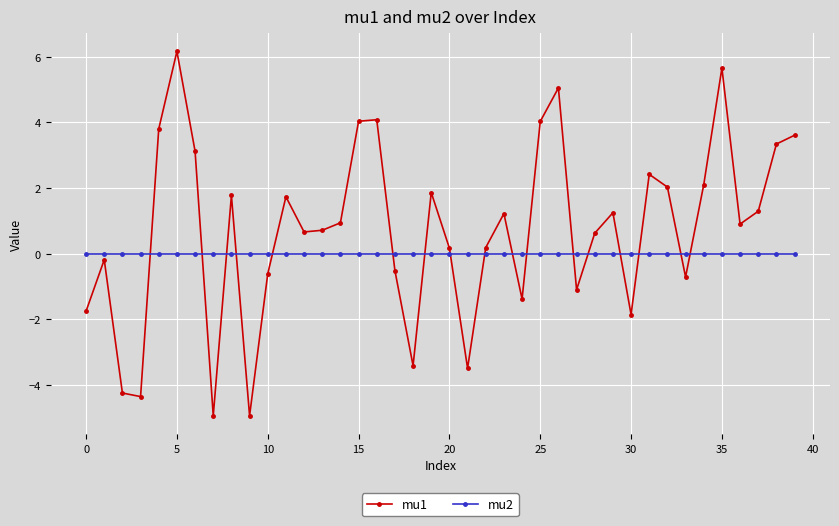

At how many categories does at least one series exceed 1?

19